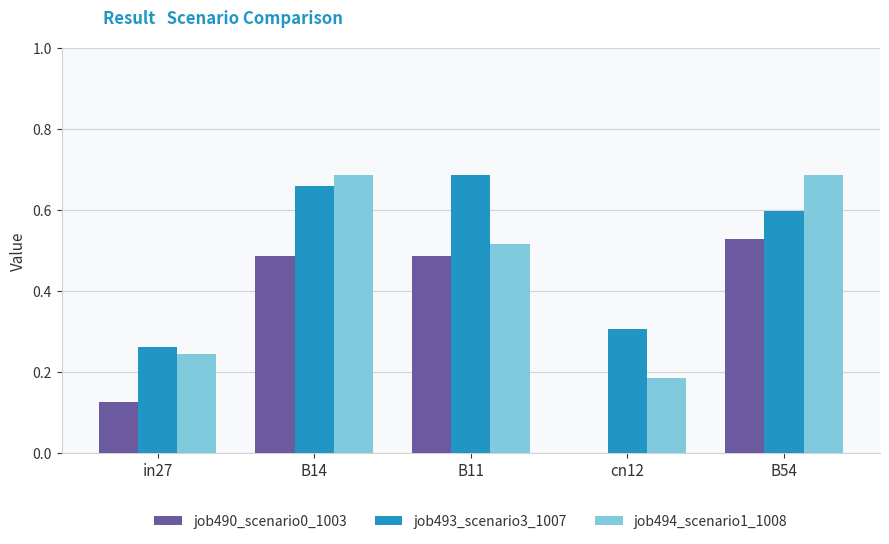

What is the total value across all series at in27?

0.6